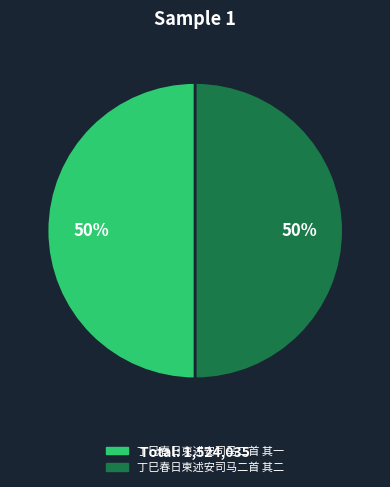

Do 丁巳春日柬述安司马二首 其一 and 丁巳春日柬述安司马二首 其二 together represent more than half of the pie?

Yes